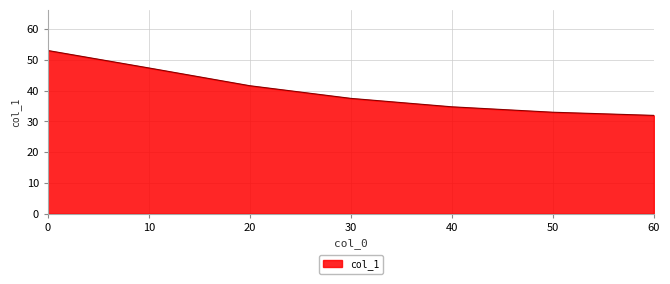

Rank the categories by value from highest to lowest.

0, 10, 20, 30, 40, 50, 60